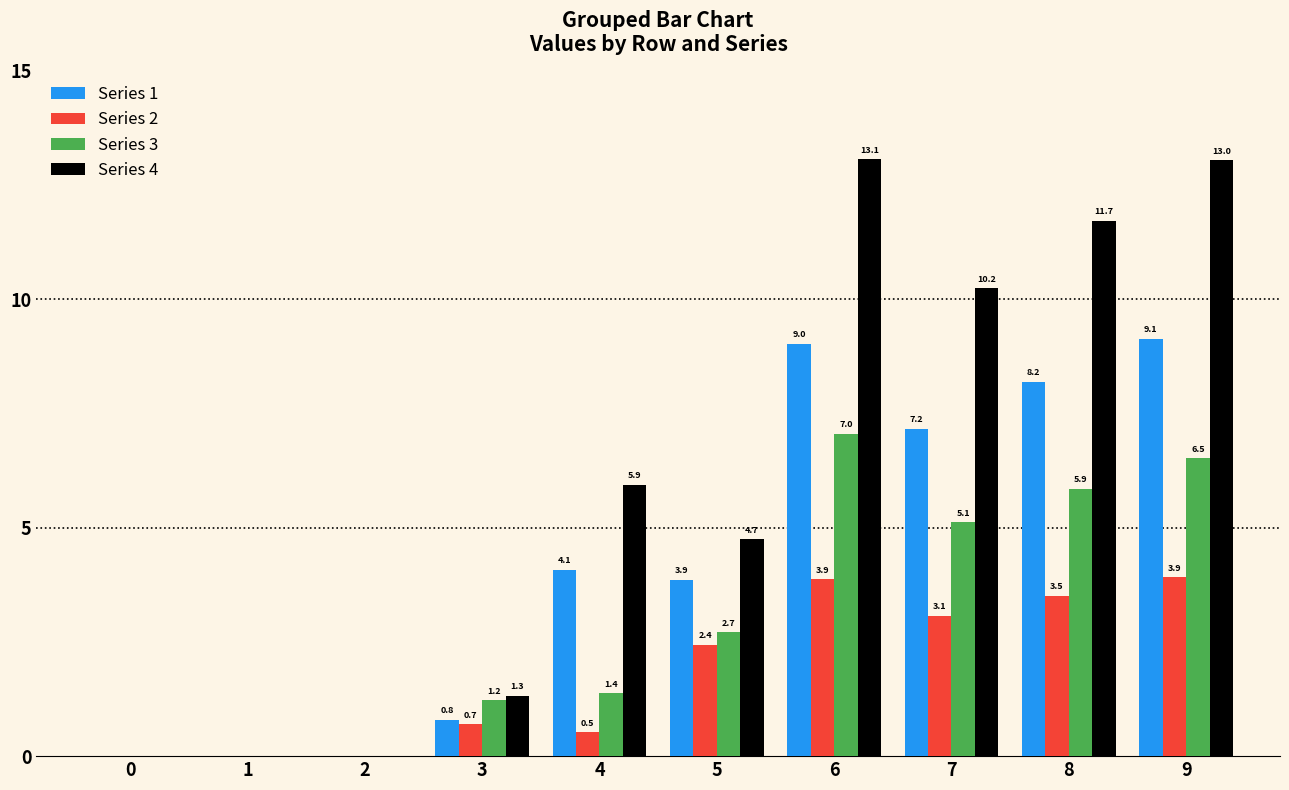

Reading left to right, transcribe all the data shown in this chart.

Series 1: 0.0	0.0	0.0	0.8	4.1	3.9	9.0	7.2	8.2	9.1
Series 2: 0.0	0.0	0.0	0.7	0.5	2.4	3.9	3.1	3.5	3.9
Series 3: 0.0	0.0	0.0	1.2	1.4	2.7	7.0	5.1	5.9	6.5
Series 4: 0.0	0.0	0.0	1.3	5.9	4.7	13.1	10.2	11.7	13.0